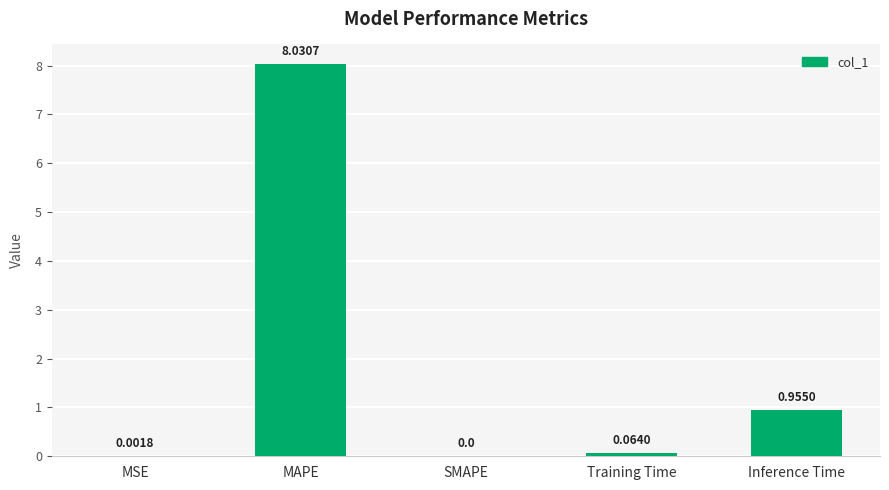

Which has a higher value, MAPE or MSE?

MAPE